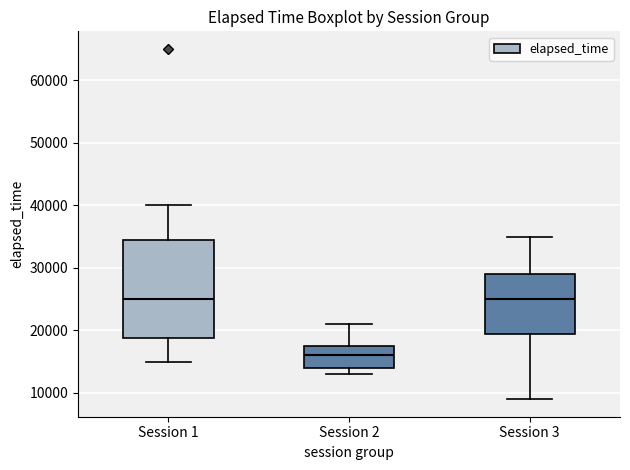

Reading left to right, transcribe this box plot: for each box, give where its median line is, the range the box spans, and where its two whiskers end, as read against the y-axis. The values are not printed on the chart, so give them approximately, as read against the axis.

Session 1: median 25000, box 19000 to 35000, whiskers 15000 to 40000
Session 2: median 16000, box 14000 to 18000, whiskers 13000 to 21000
Session 3: median 25000, box 20000 to 29000, whiskers 9000 to 35000